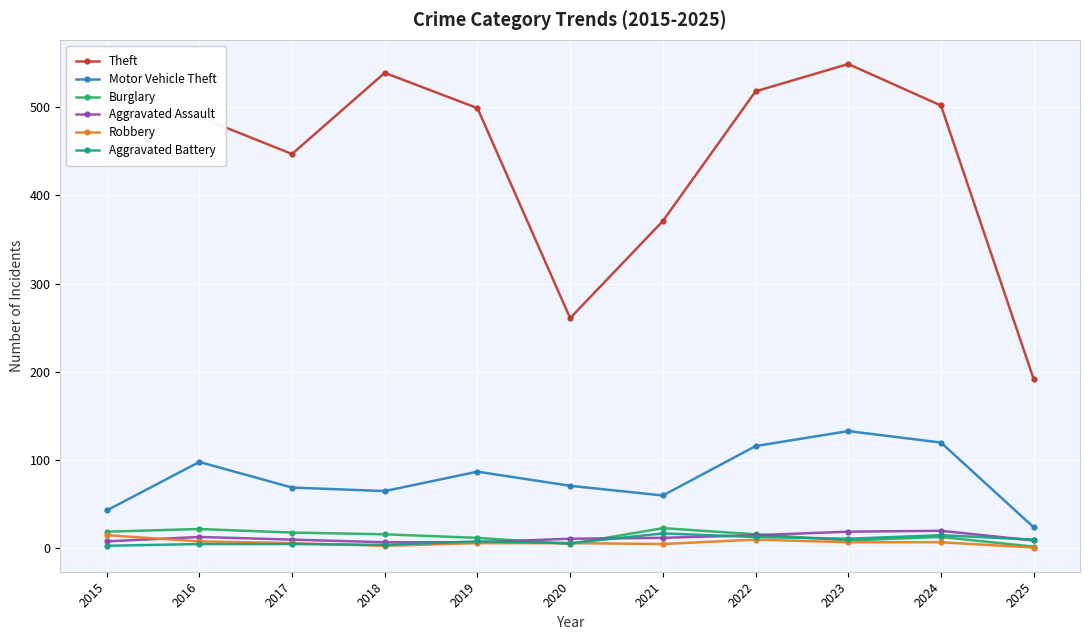

What is the average value of the Theft series?

442